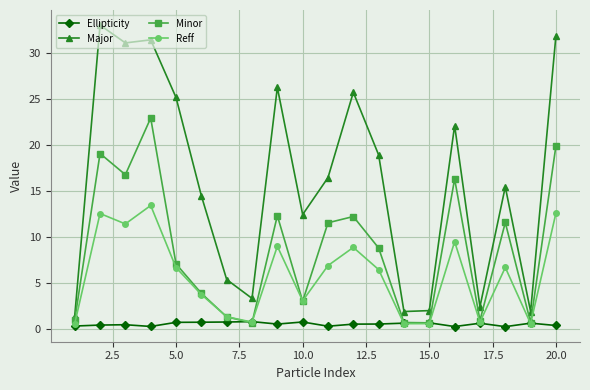

What is the greatest value displayed?

33.1